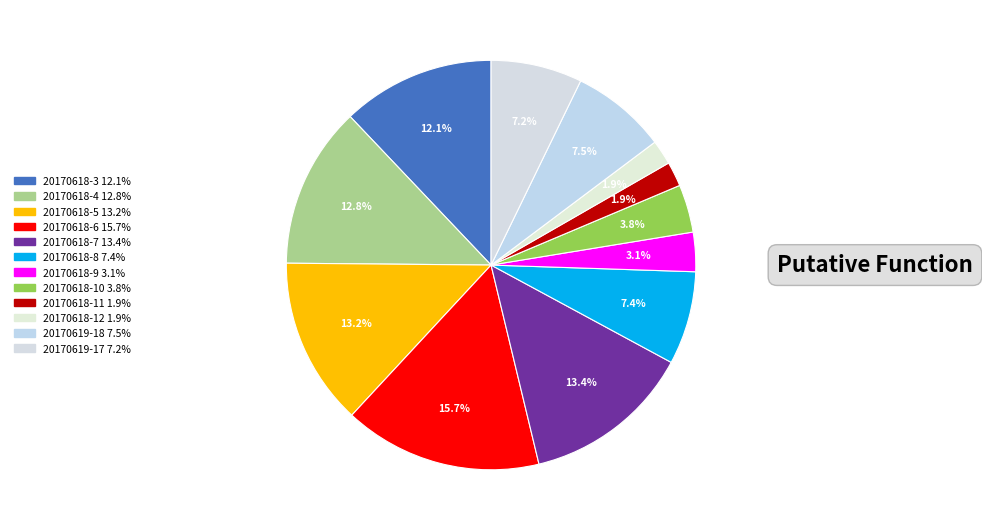

Approximately how many times larger is the value at 20170618-3 compared to 20170618-11?

6.2